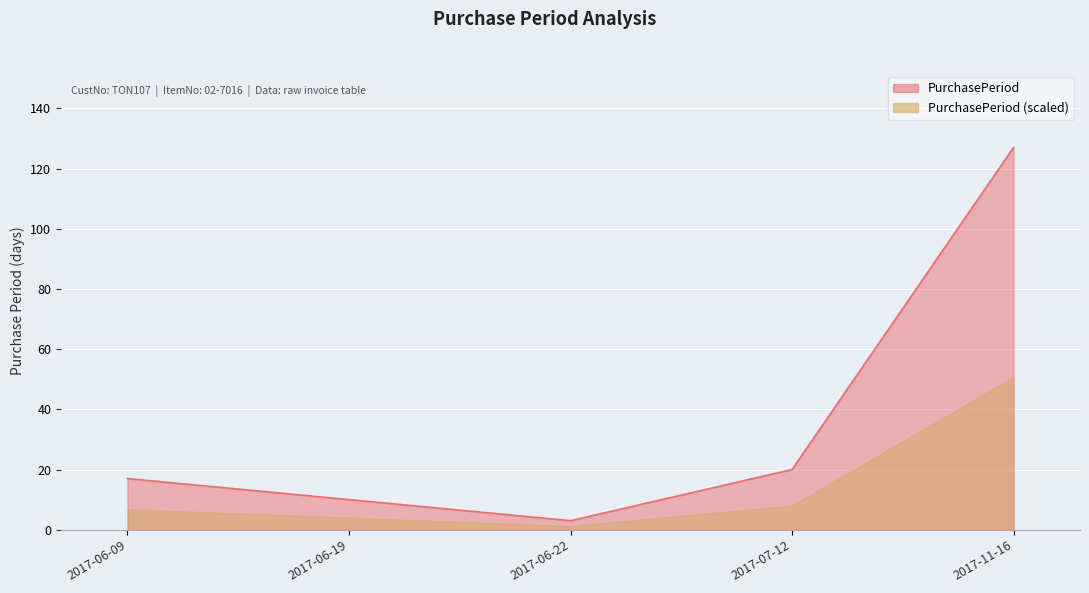

What is the sum of all values?

177